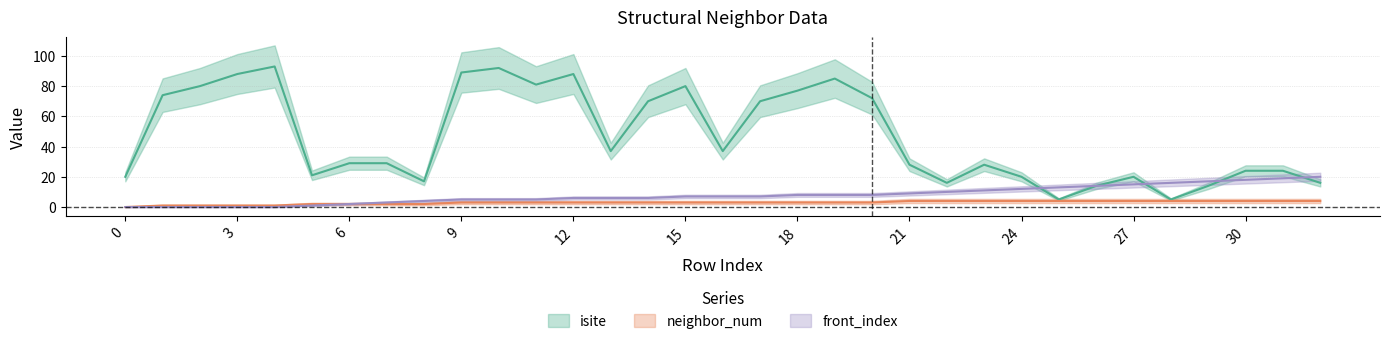

The neighbor_num series shows 3 at 13. True or false?

True